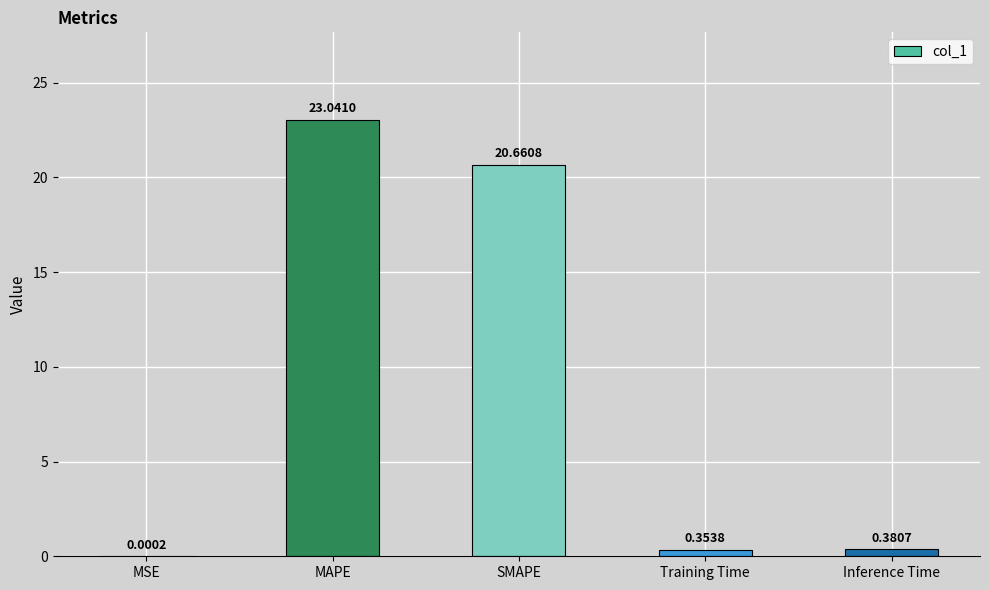

What is the sum of all values?

44.4